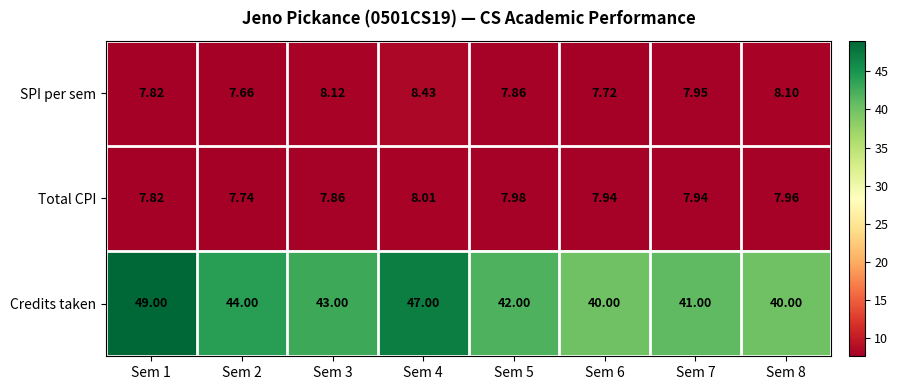

Is the value of Total CPI at Sem 1 greater than the value of Credits taken at Sem 7?

No